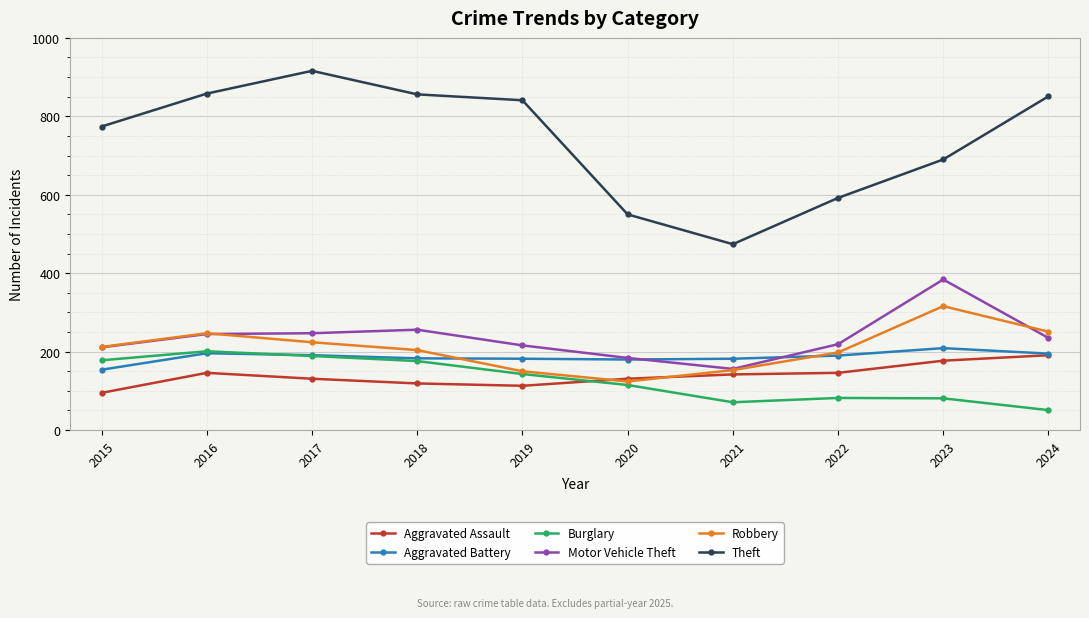

Which series has the largest total across all categories?

Theft